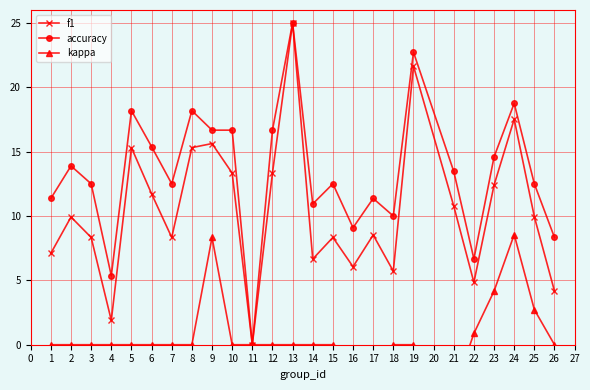

In accuracy, how many points are lower than both neighbors (excluding endpoints)?

7